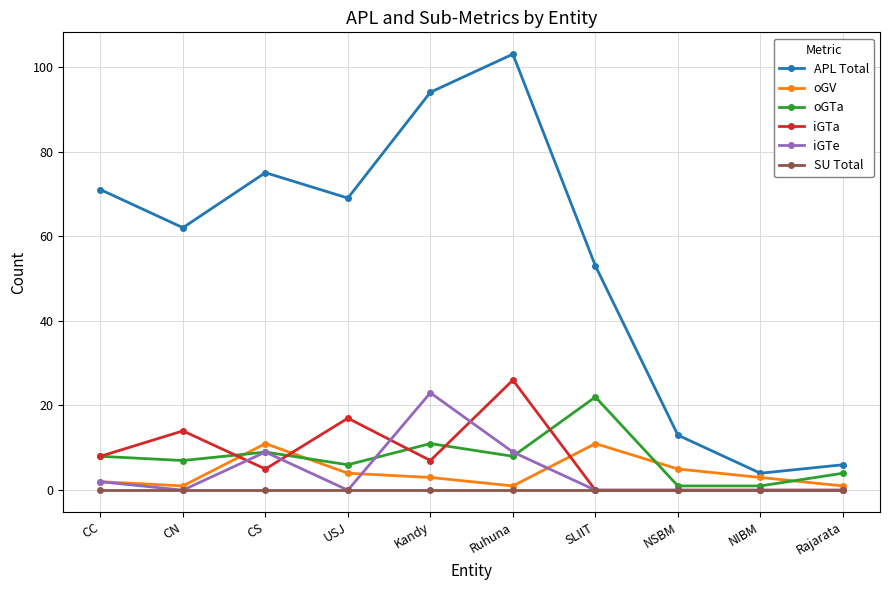

What position from the left is USJ?

4